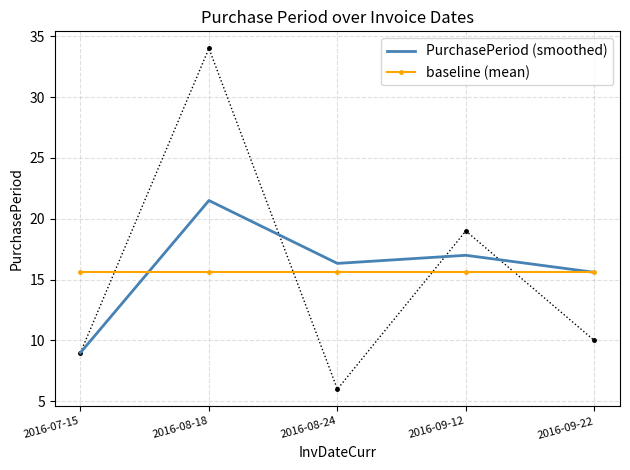

Rank the series by their maximum value, from highest to lowest.

PurchasePeriod (smoothed), baseline (mean)